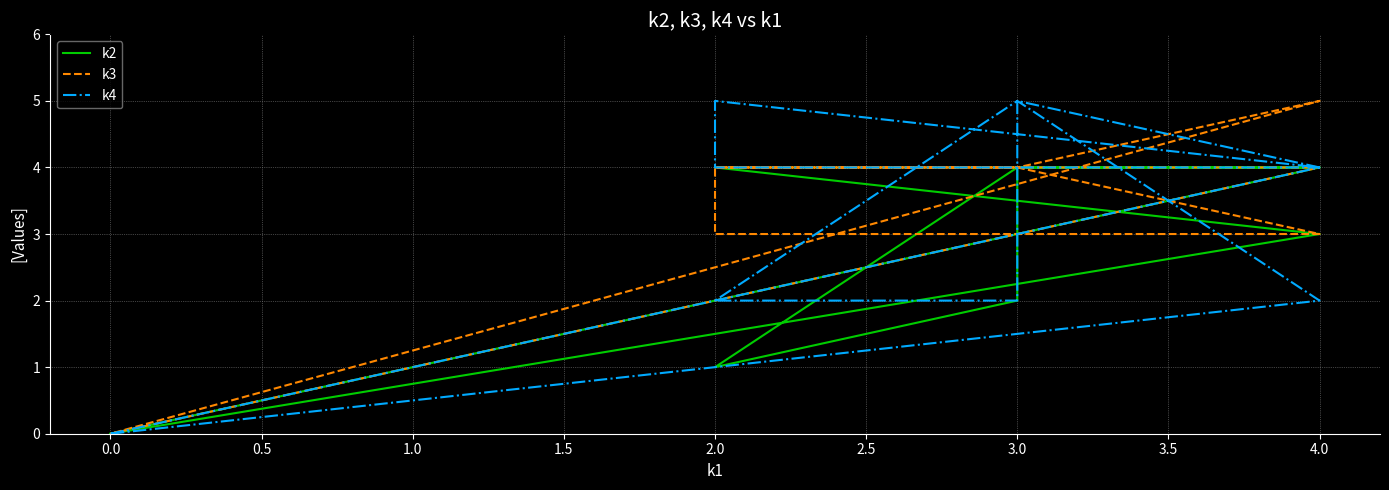

What is the value of the k3 point at the 6th from the left?

4